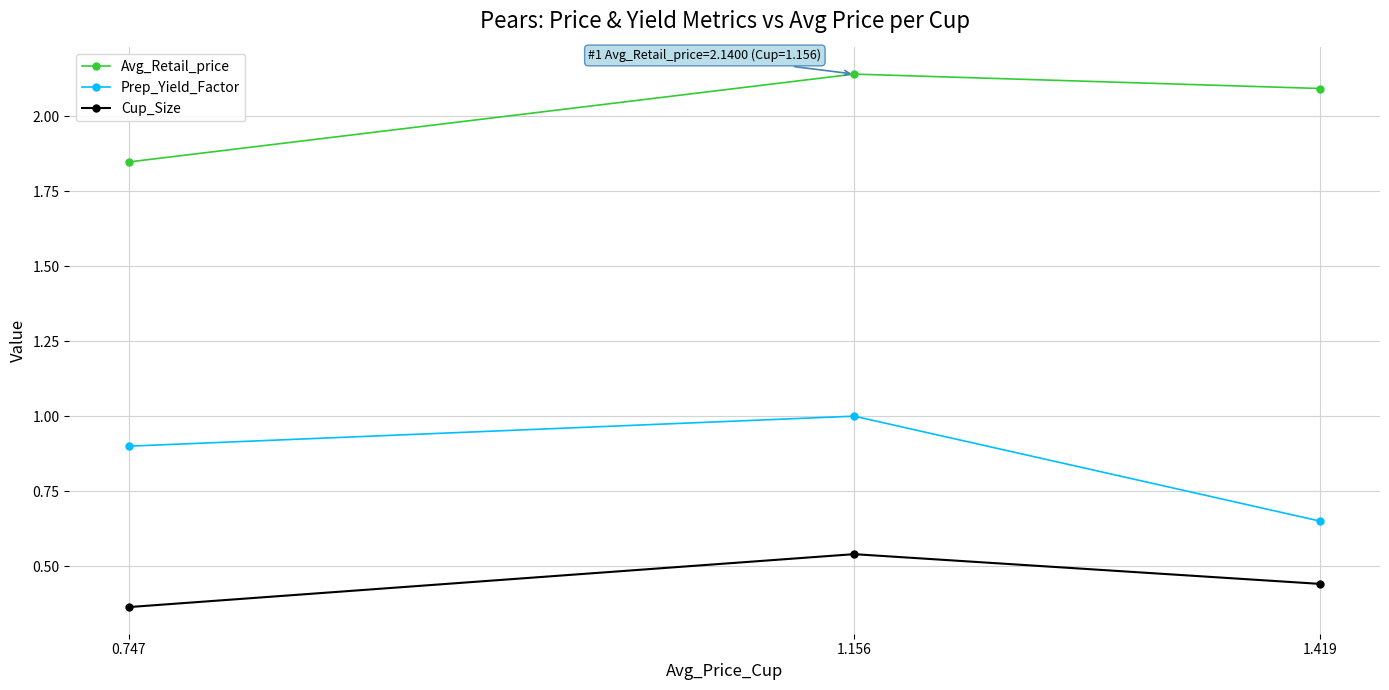

List the labels in order of Cup_Size value, smallest first.

0.747, 1.419, 1.156